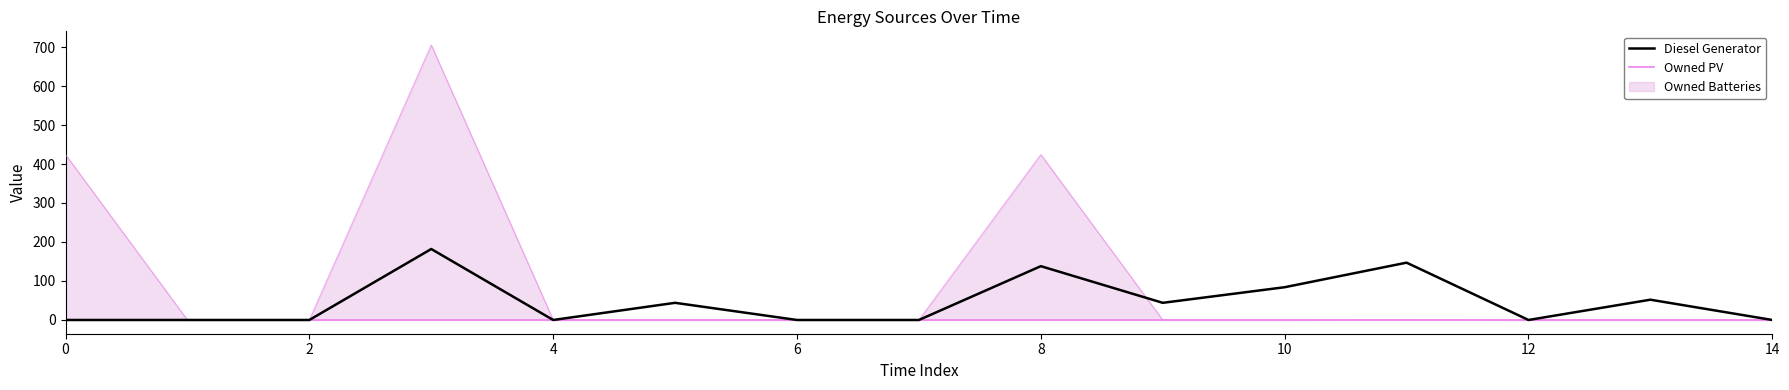

The value of Diesel Generator at 6 is 120.5. True or false?

False